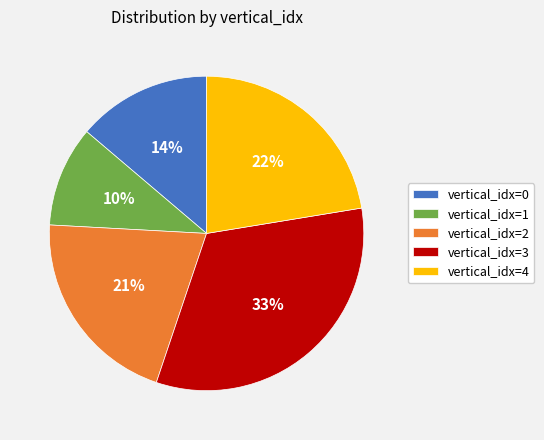

Which slice is the smallest?

vertical_idx=1